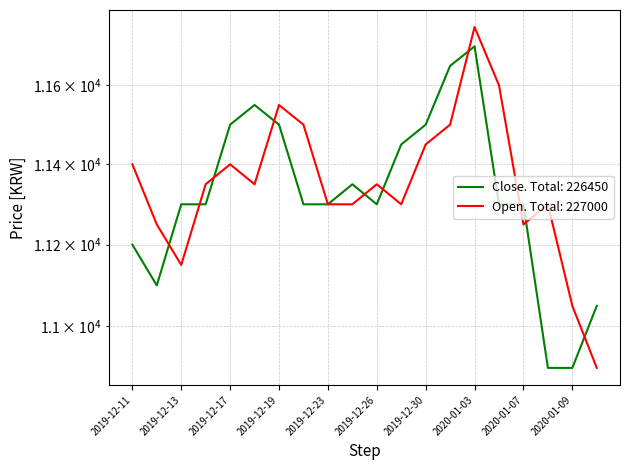

Where does the Open series first go above 11350?

2019-12-11